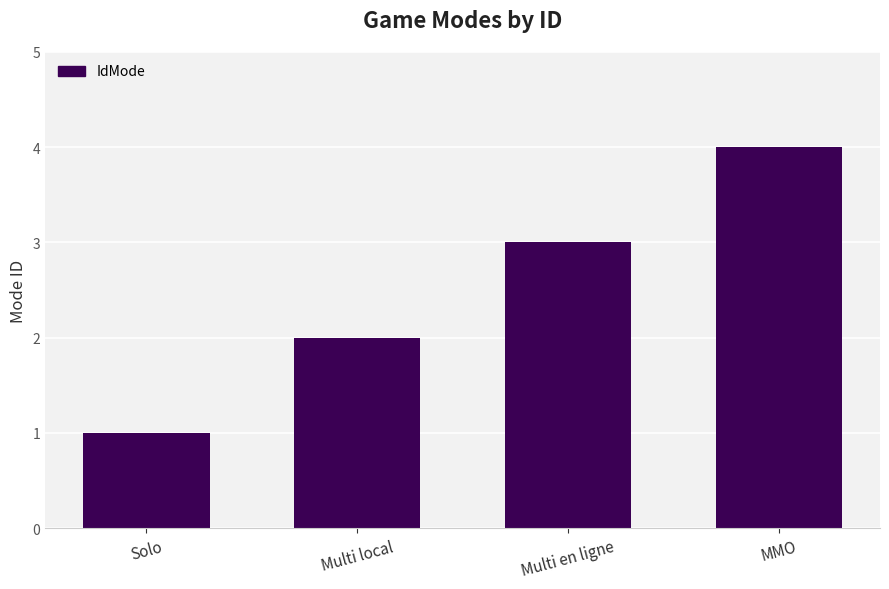

Between Multi en ligne and Solo, which is larger?

Multi en ligne